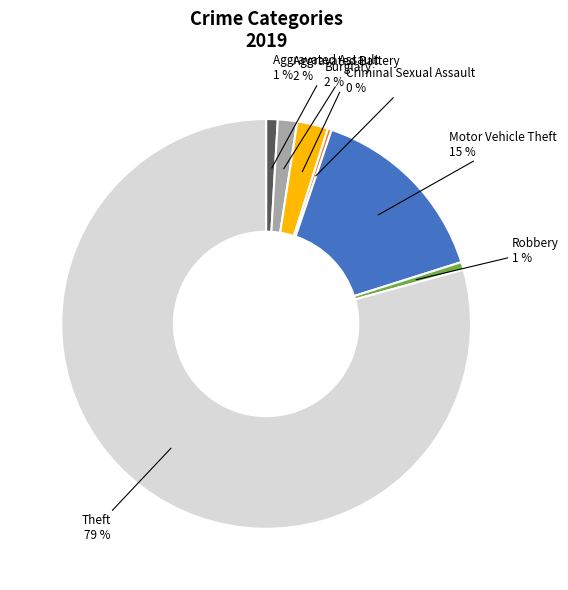

To the nearest percent, what percentage of the pie is Aggravated Assault?

1%